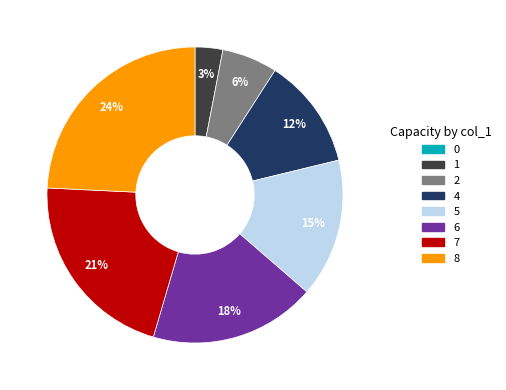

The 7 slice represents 21% of the pie. True or false?

True